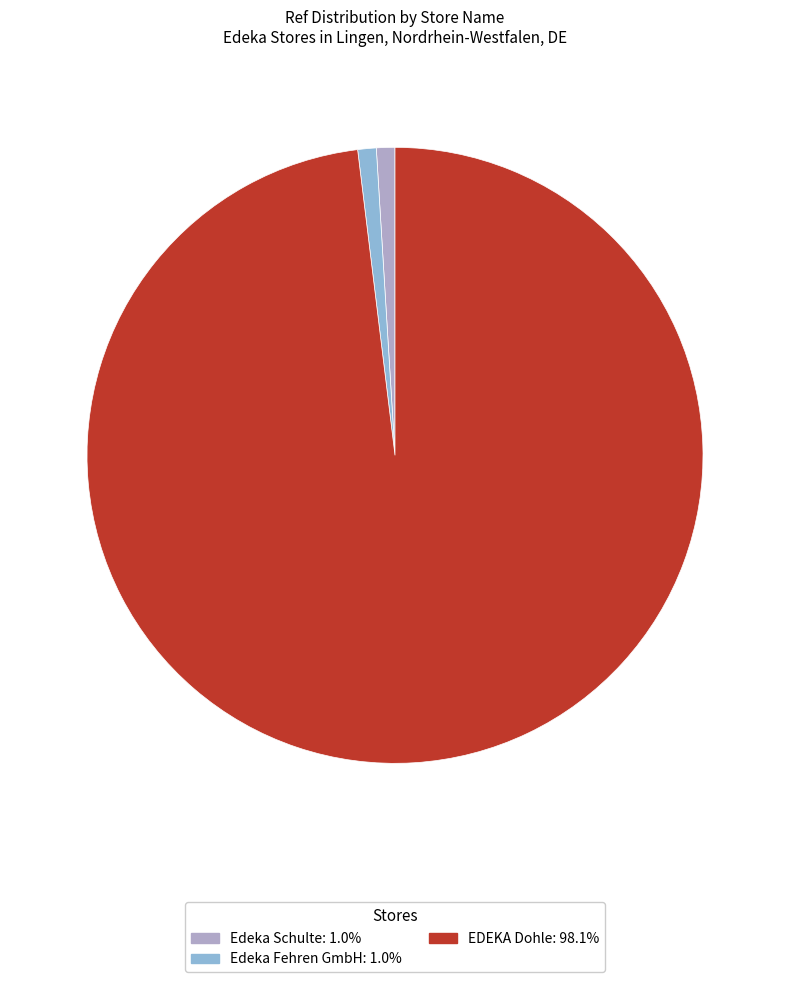

What is the majority slice?

EDEKA Dohle